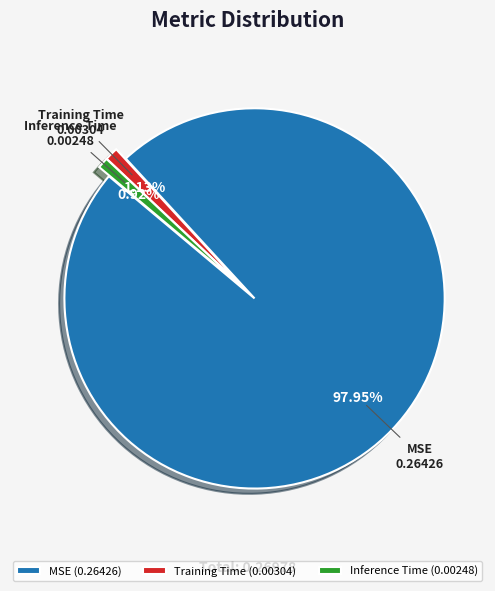

Does any single category account for the majority?

Yes